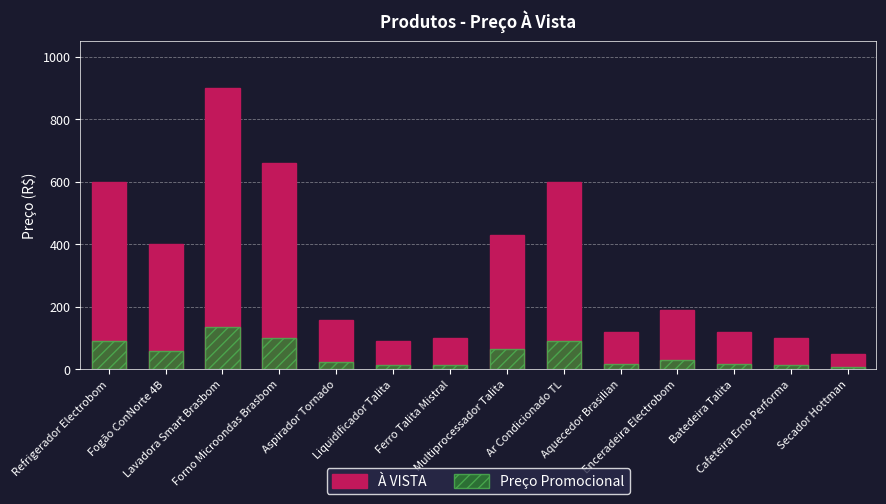

The Preço Promocional series shows 4.5 at Secador Hottman. True or false?

False